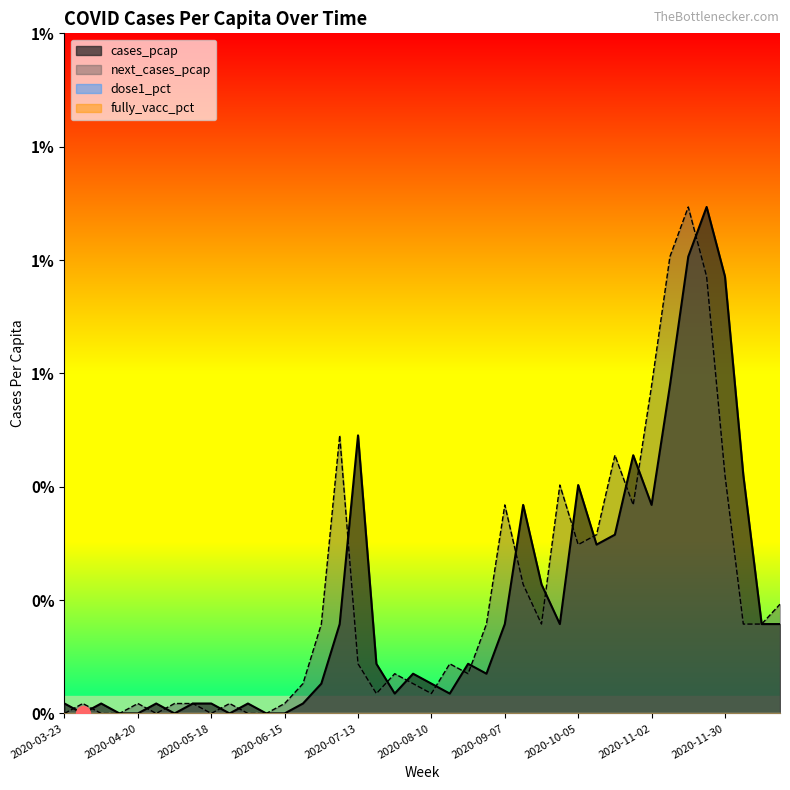

Is it true that next_cases_pcap equals 0.0 at 2020-04-13?

True